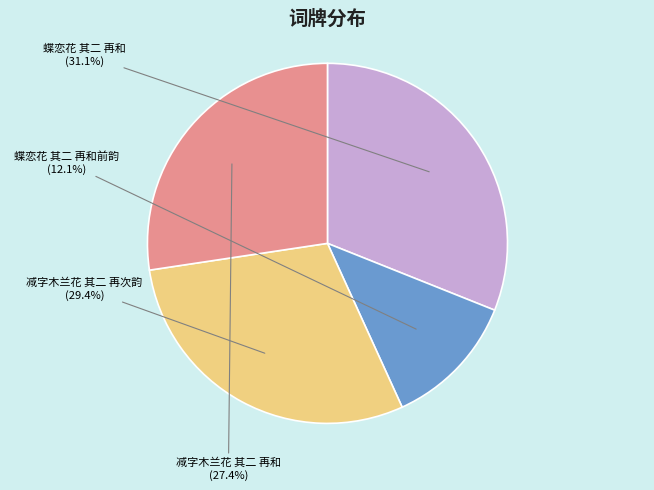

Is there any slice that represents more than half of the pie?

No